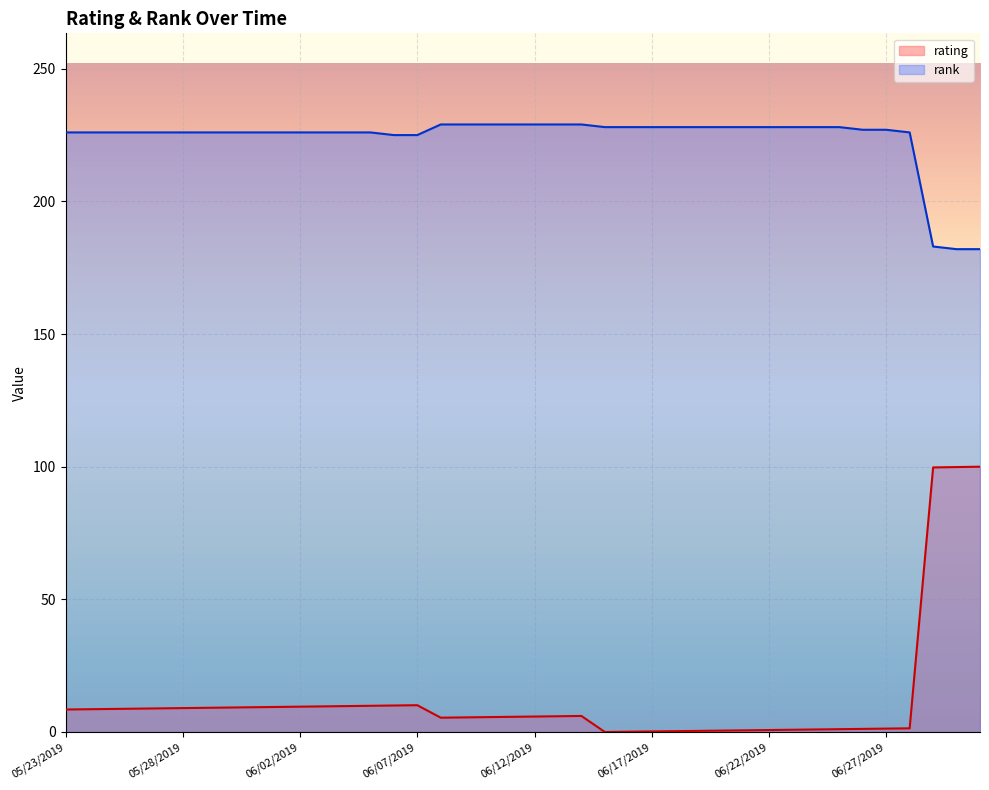

Which series has the largest total across all categories?

rank